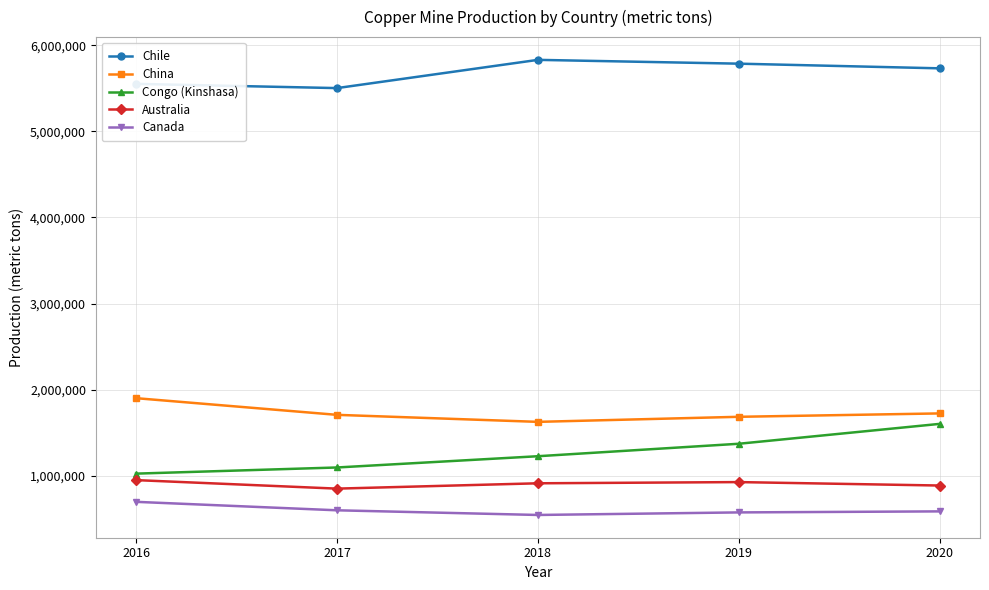

How many lines are shown in the chart?

5